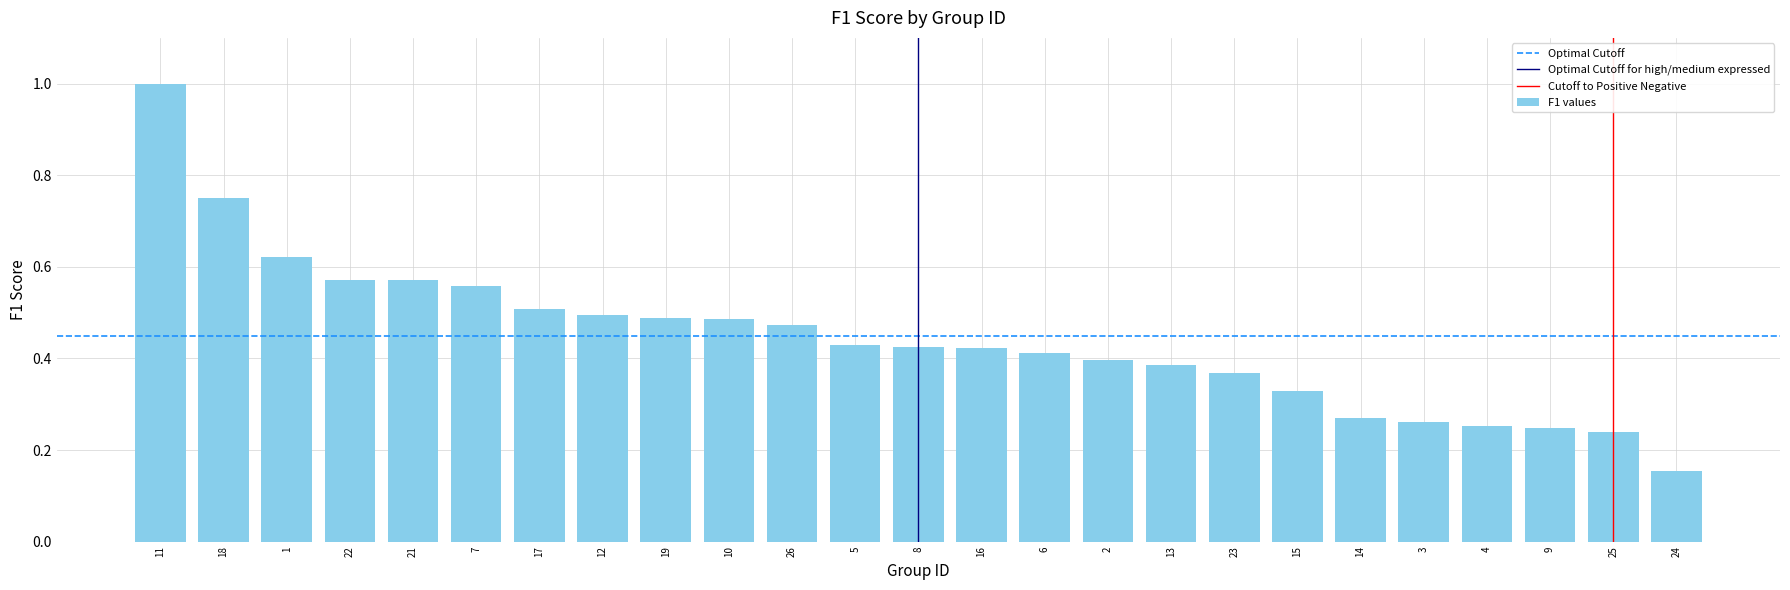

The chart shows a value of 1.0 at 11. True or false?

True